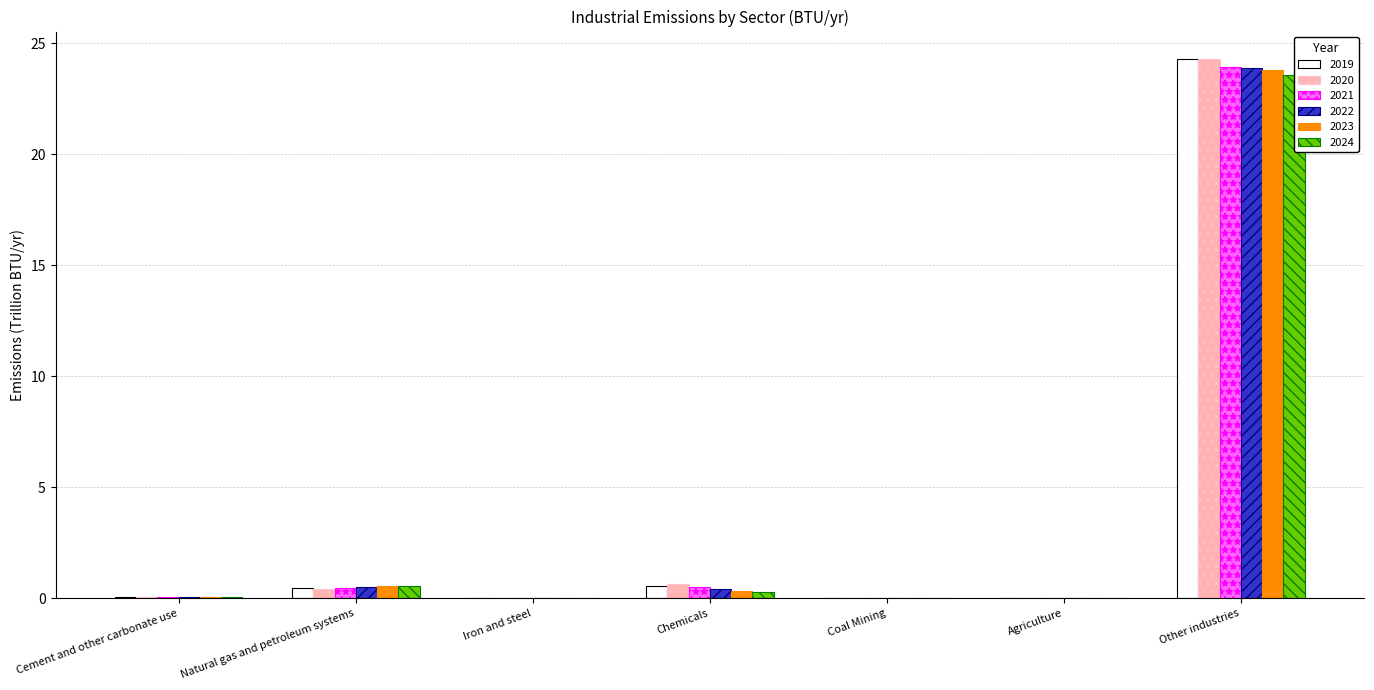

What is the difference between the 2019 values at Natural gas and petroleum systems and Chemicals?

0.1